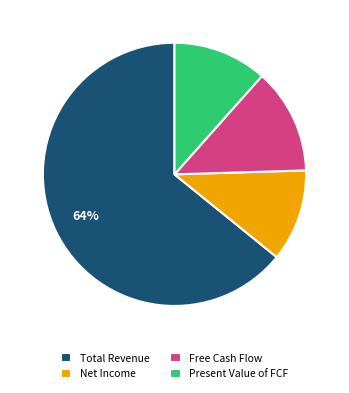

What is the majority slice?

Total Revenue